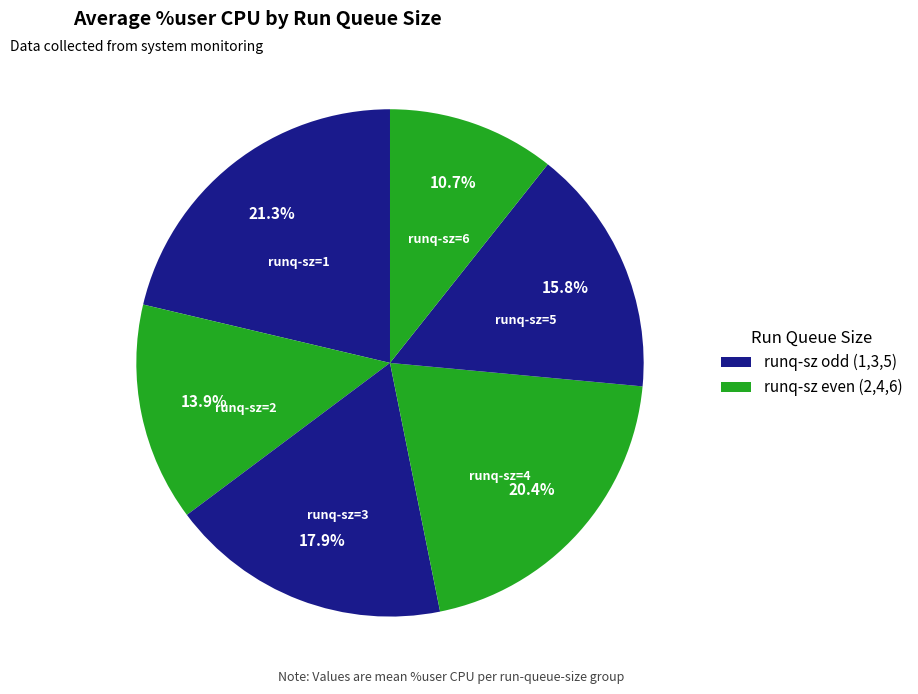

How many slices are in this pie chart?

6